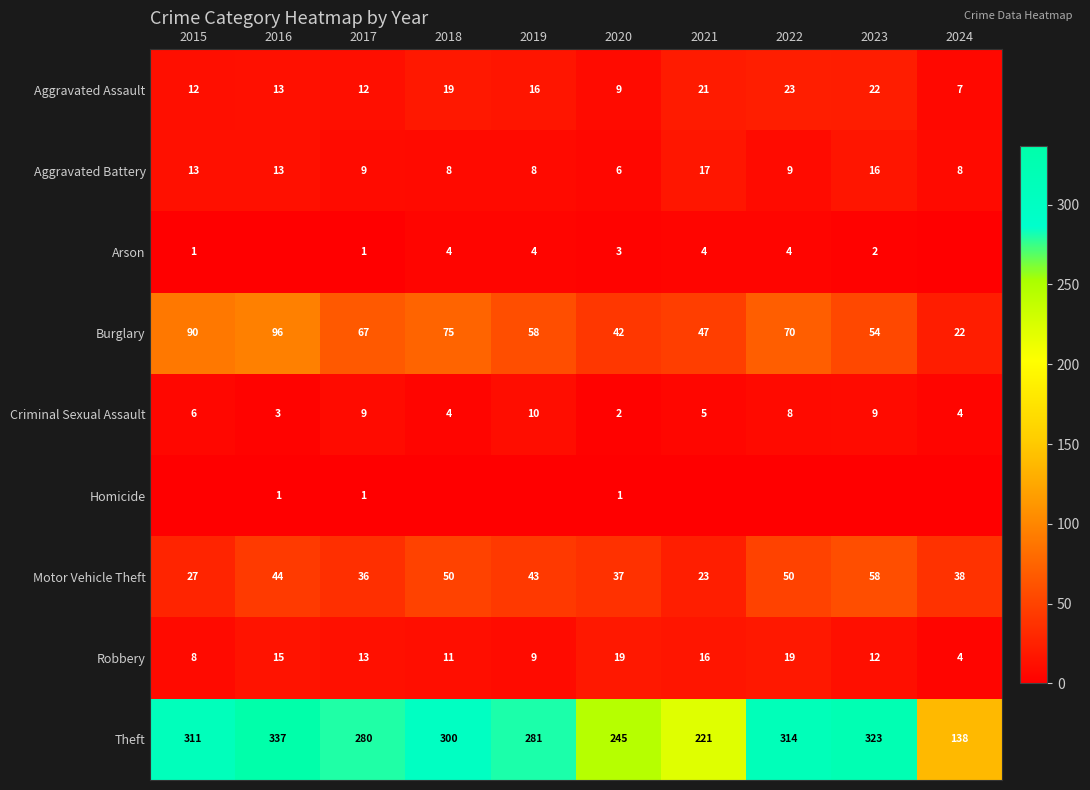

What is the average value of the Aggravated Battery series?

11